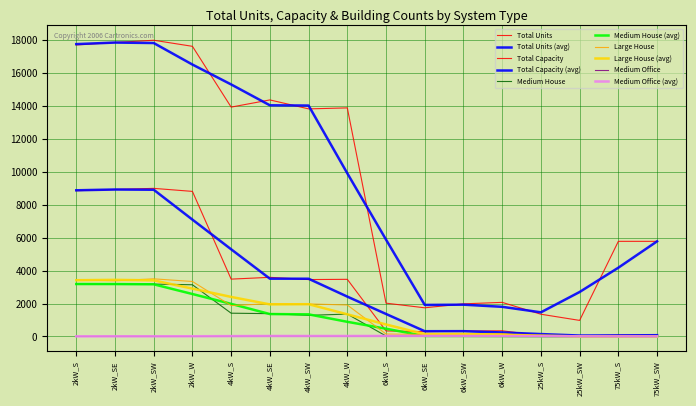

In Total Capacity, how many points are higher than both neighbors (excluding endpoints)?

4